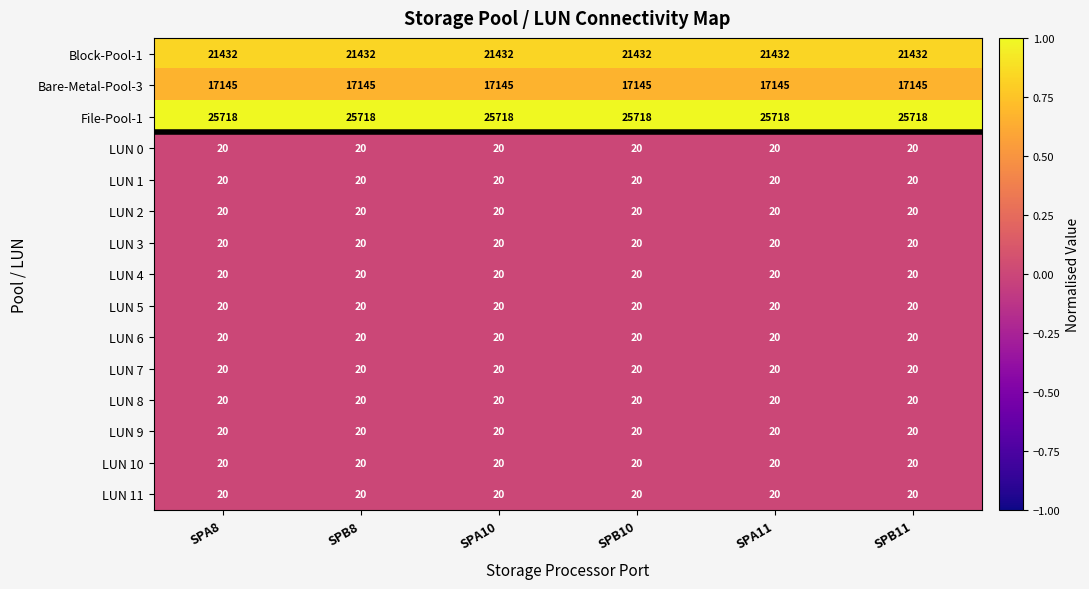

What is the maximum value shown in the chart?

25718